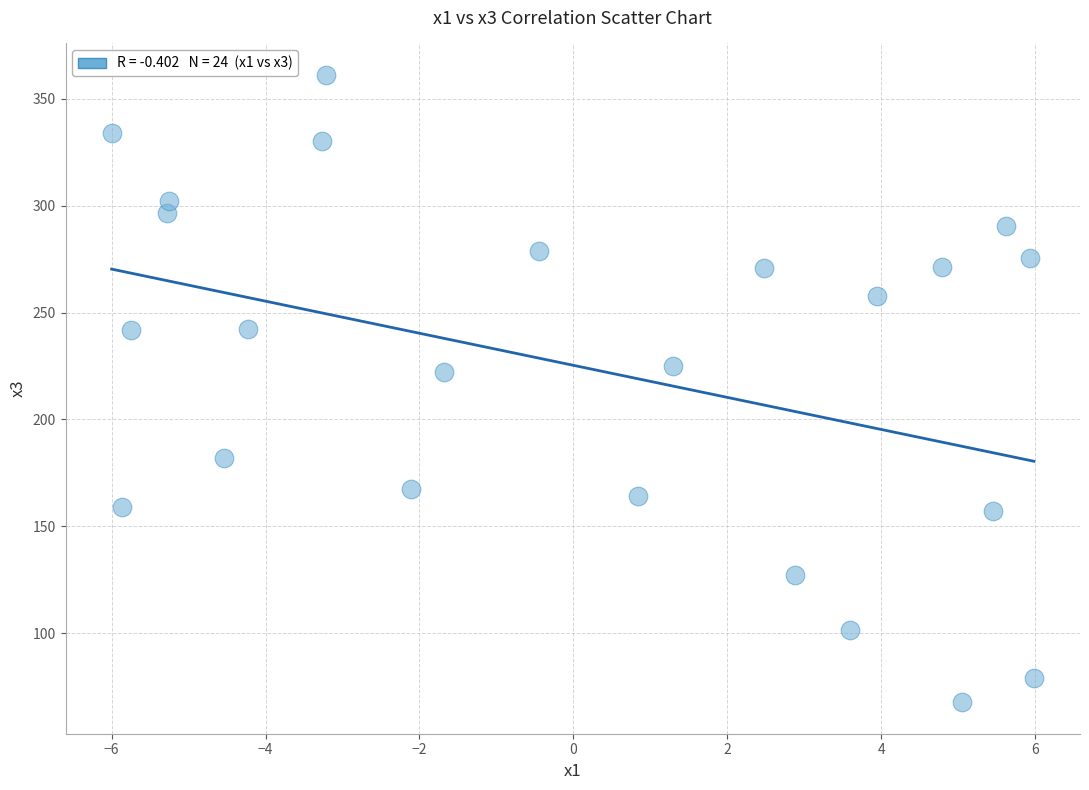

What is the range of X values (max minus min)?

12.0